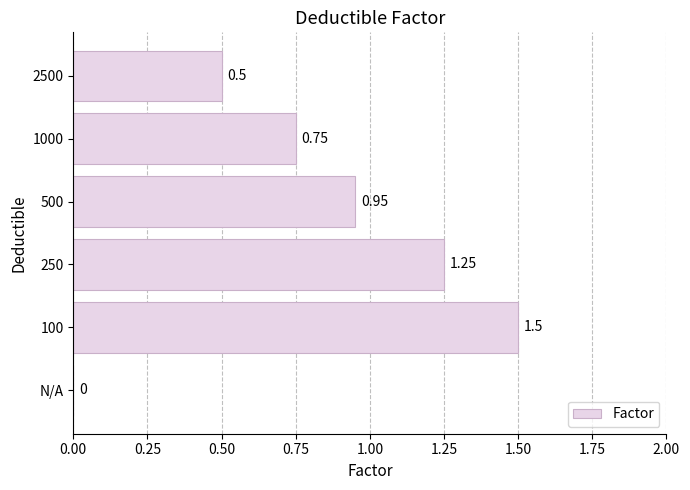

At which label is the value closest to 0?

N/A